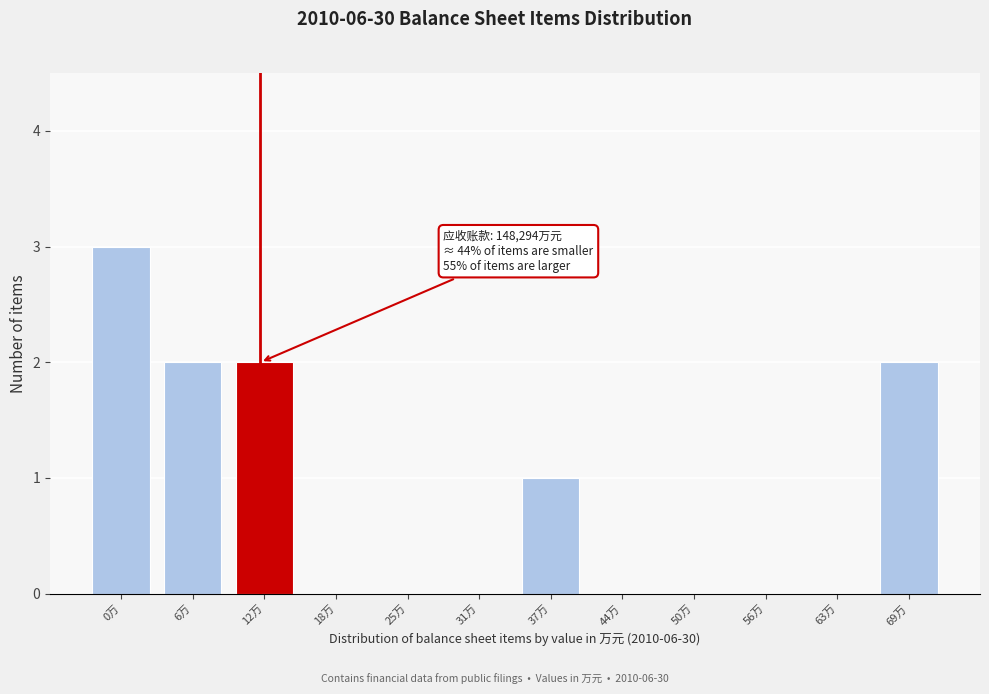

Reading left to right, extract all data points from this chart.

0万=3	6万=2	12万=2	18万=0	25万=0	31万=0	37万=1	44万=0	50万=0	56万=0	63万=0	69万=2